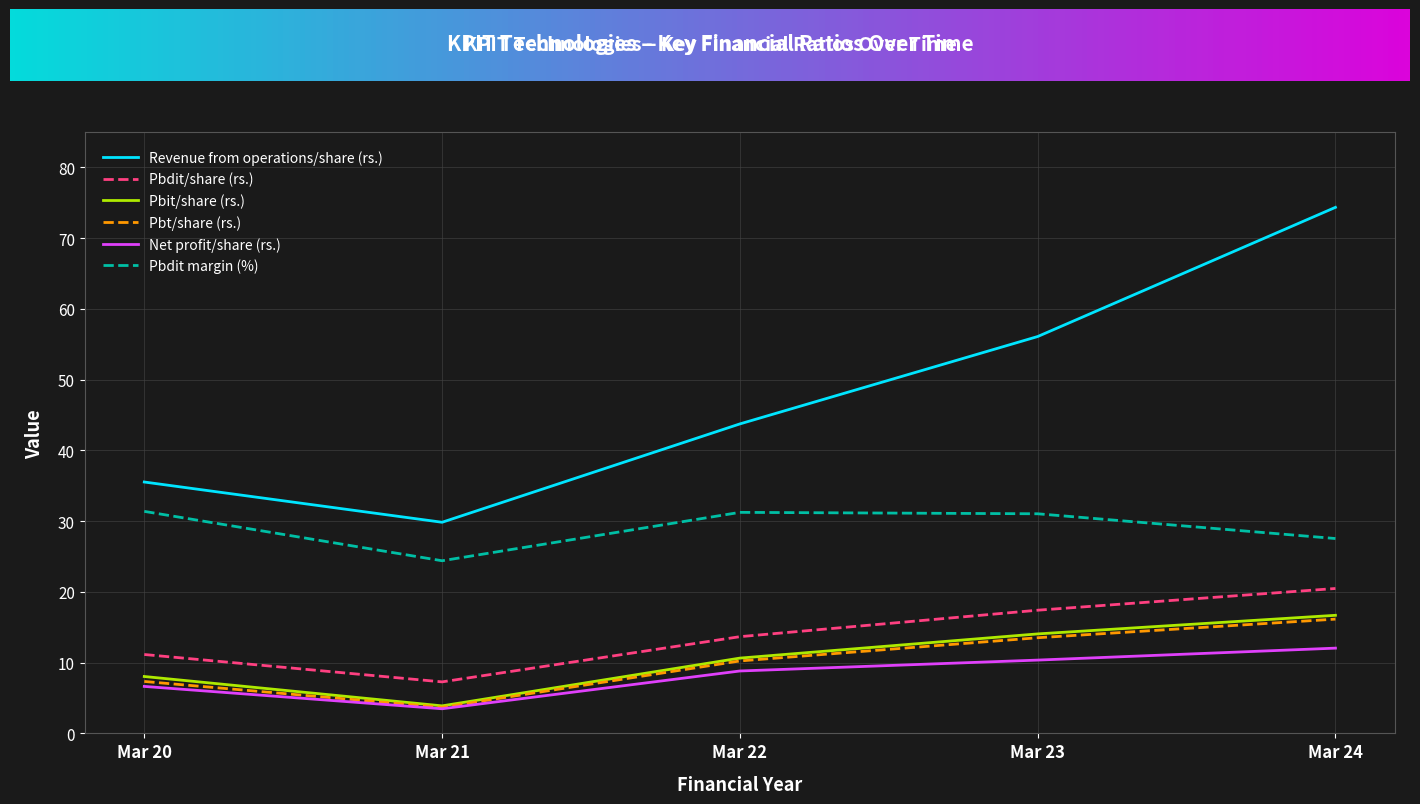

Between Mar 20 and Mar 21, which series saw the biggest shift?

Pbdit margin (%)